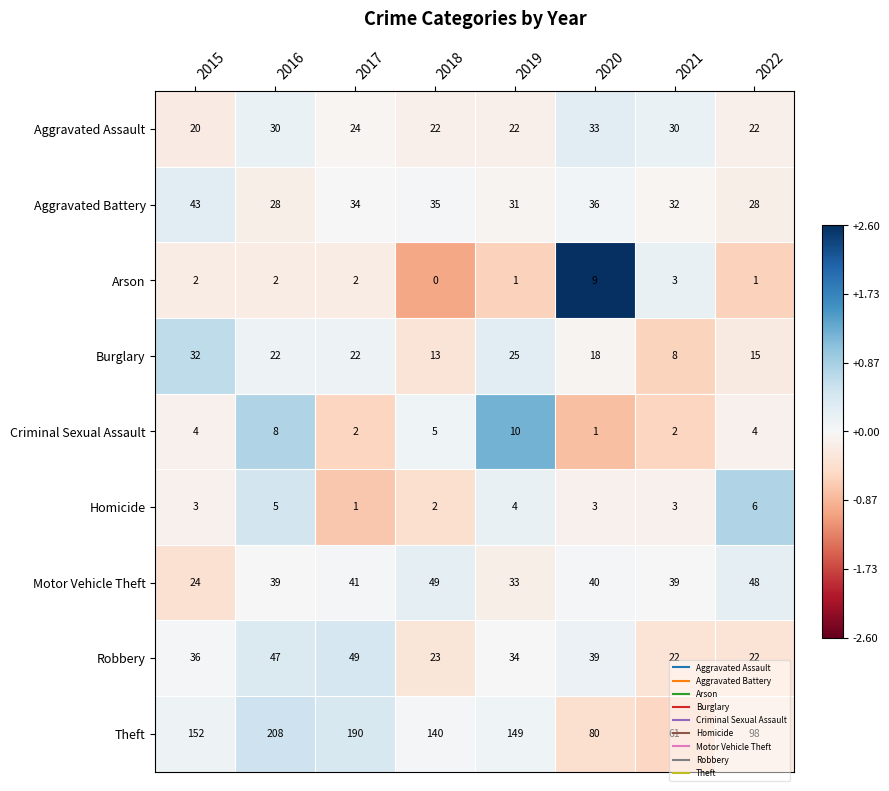

How many series are shown in this chart?

9